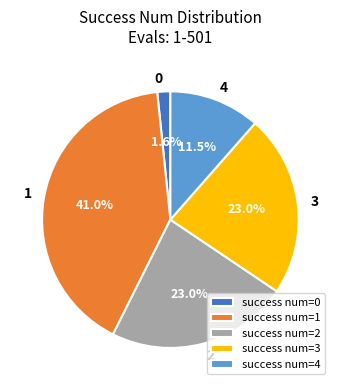

What percentage is NOT represented by success num=1?

59.0%